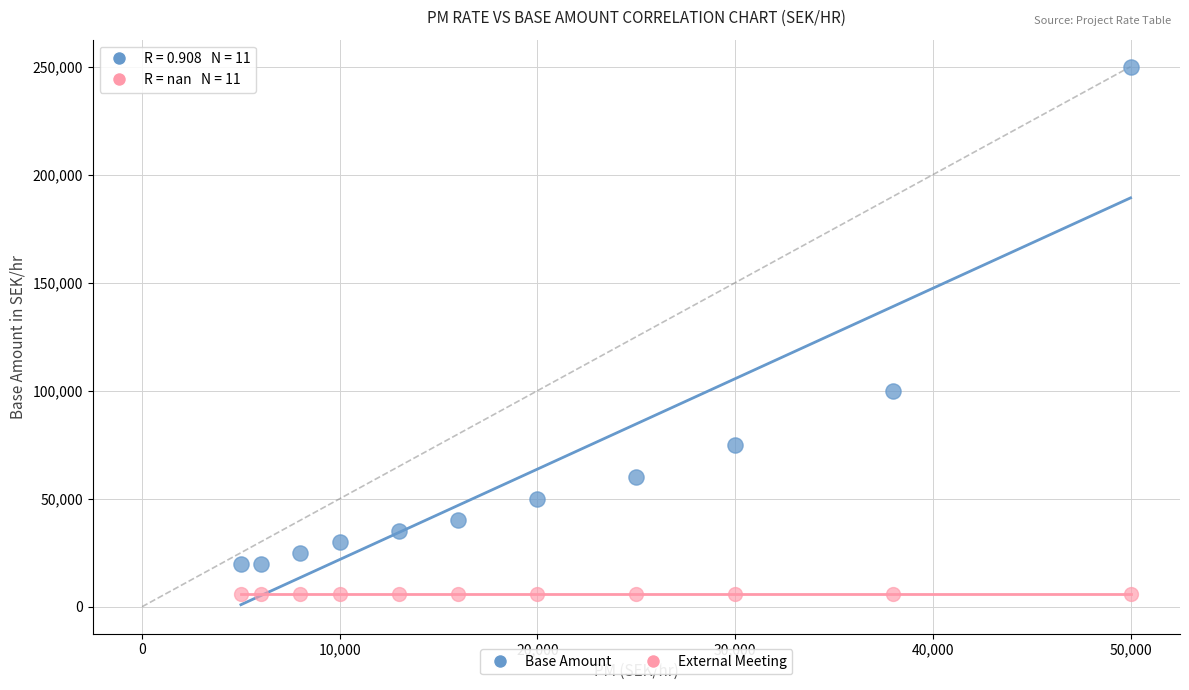

Across all series, what Y value is closest to 128000?

100000